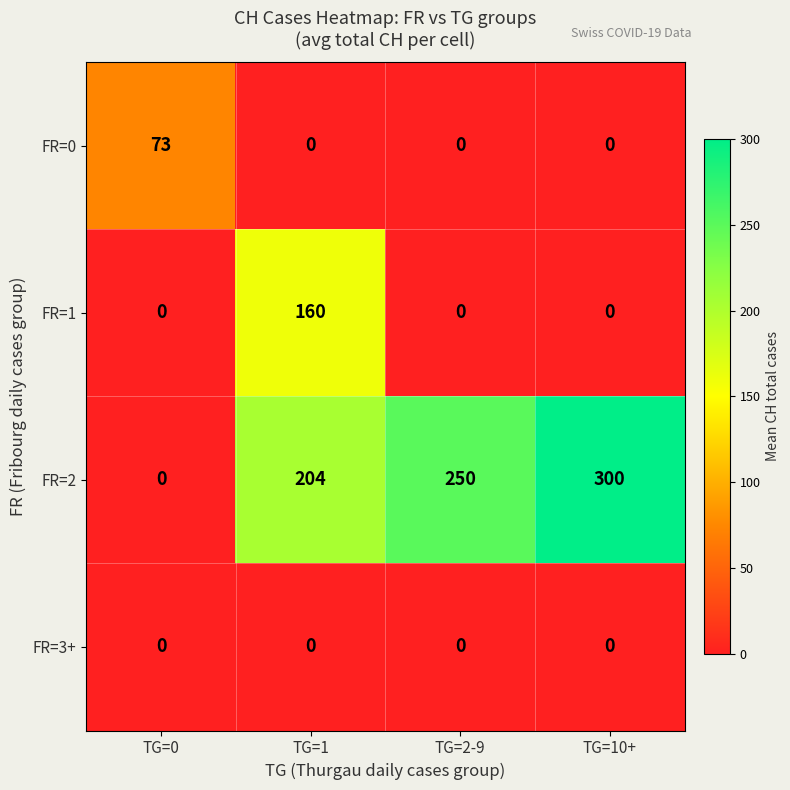

Which series has the widest spread of values?

FR=2